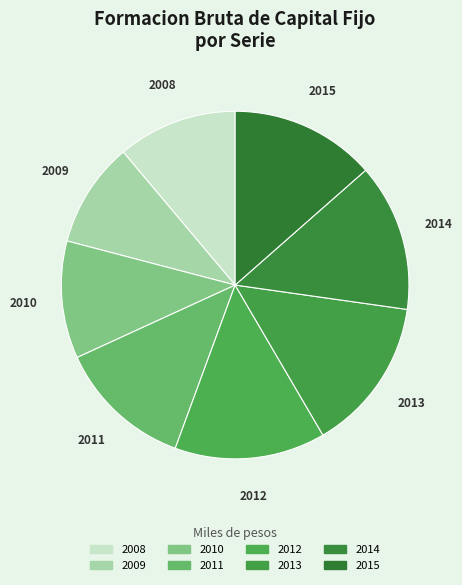

Does 2009 represent more than half of the total?

No